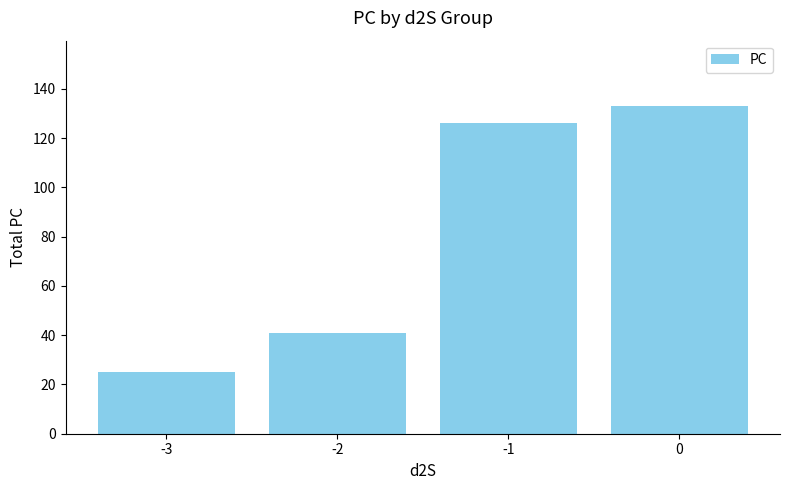

What is the sum of the values at 0 and -1?

259